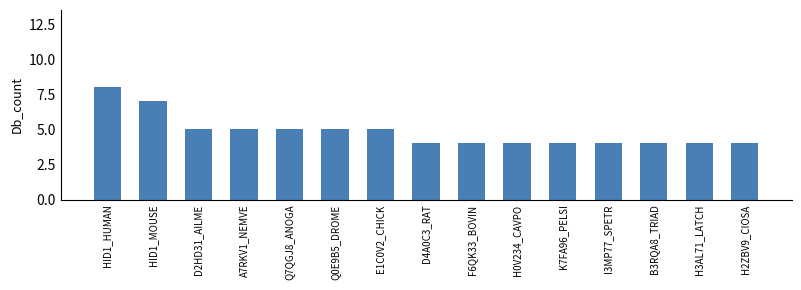

The value at K7FA96_PELSI is 7. True or false?

False